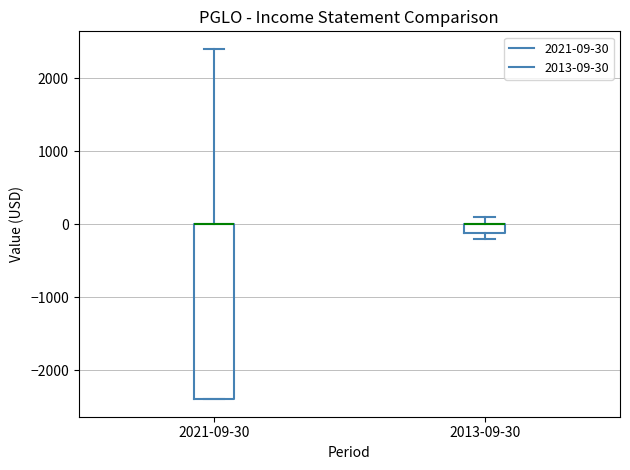

Comparing the boxes themselves (not the whiskers), which one is the tallest?

2021-09-30